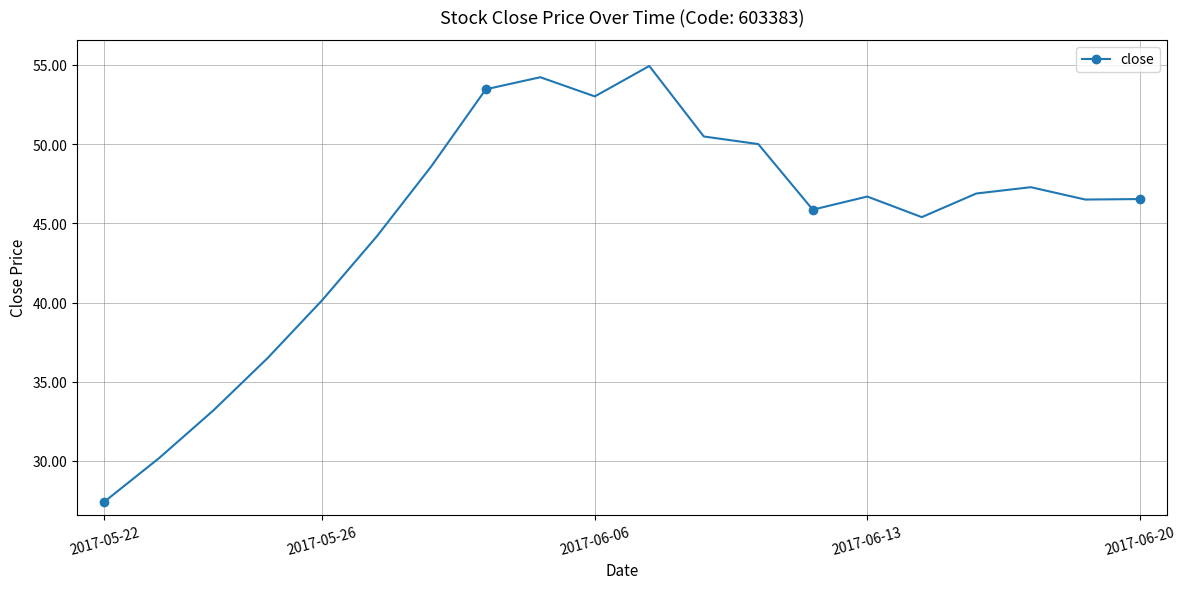

What is the smallest value displayed?

27.4